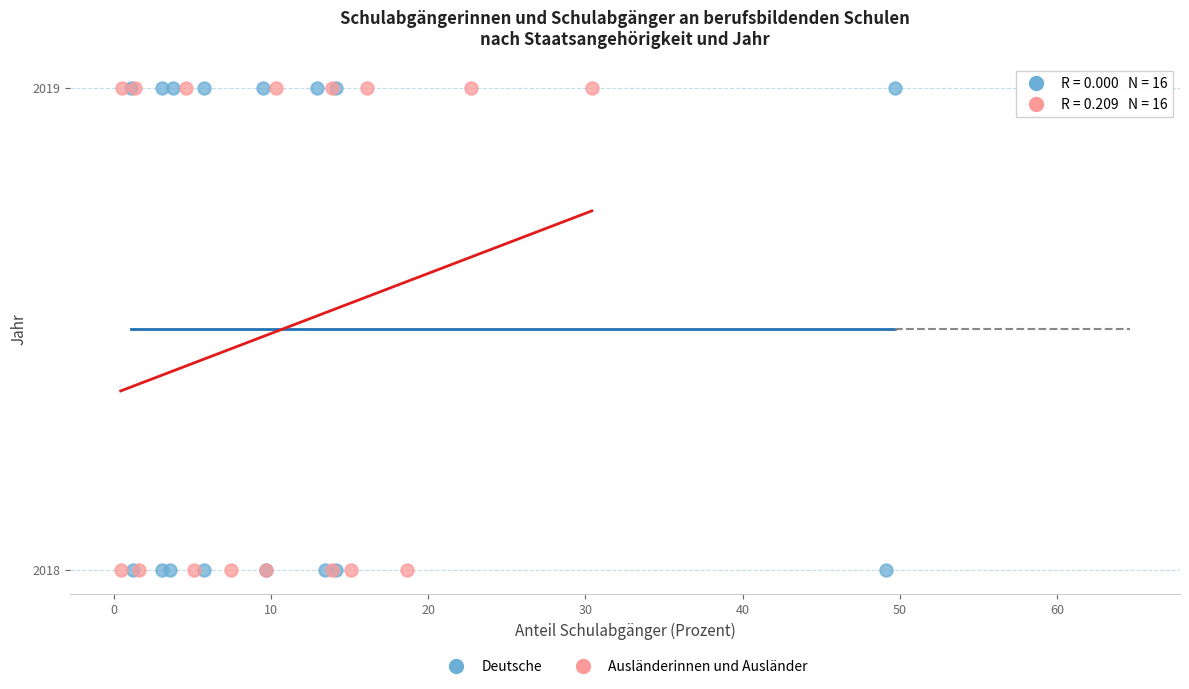

What are all the series names shown in the legend?

Deutsche, Ausländerinnen und Ausländer